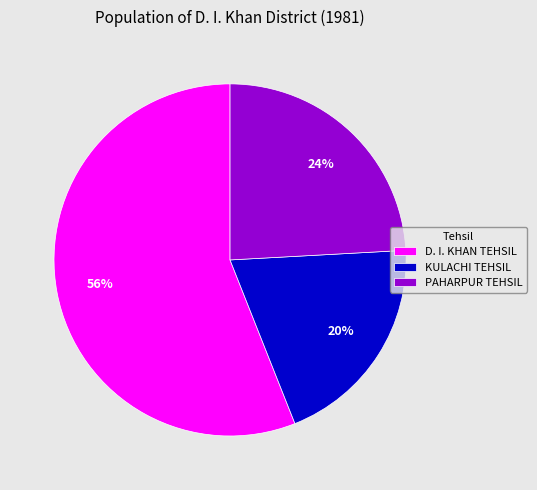

To the nearest percent, what portion does KULACHI TEHSIL represent?

20%